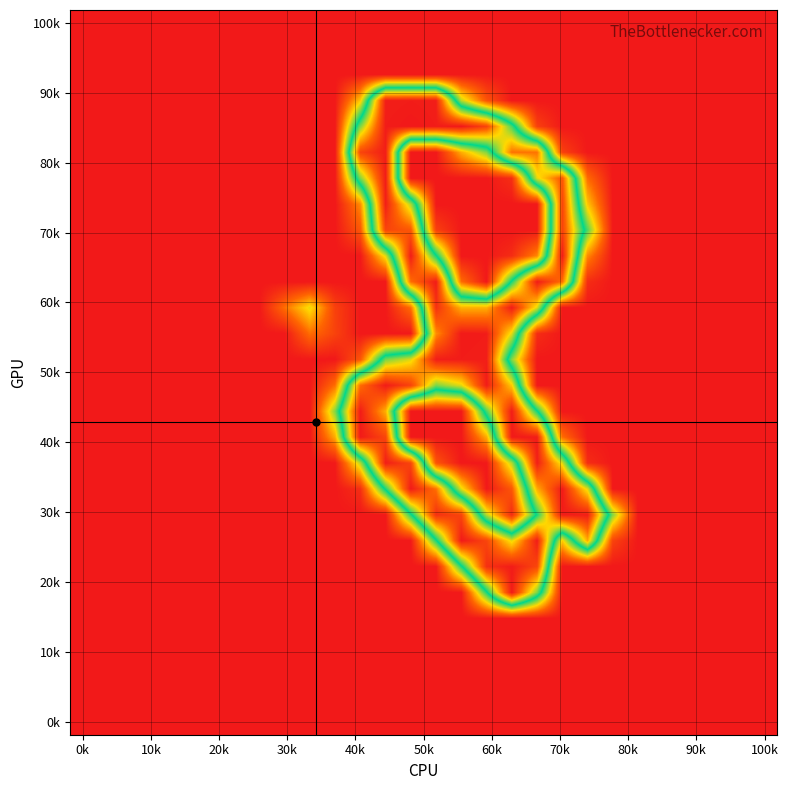

What is the greatest value displayed?

255